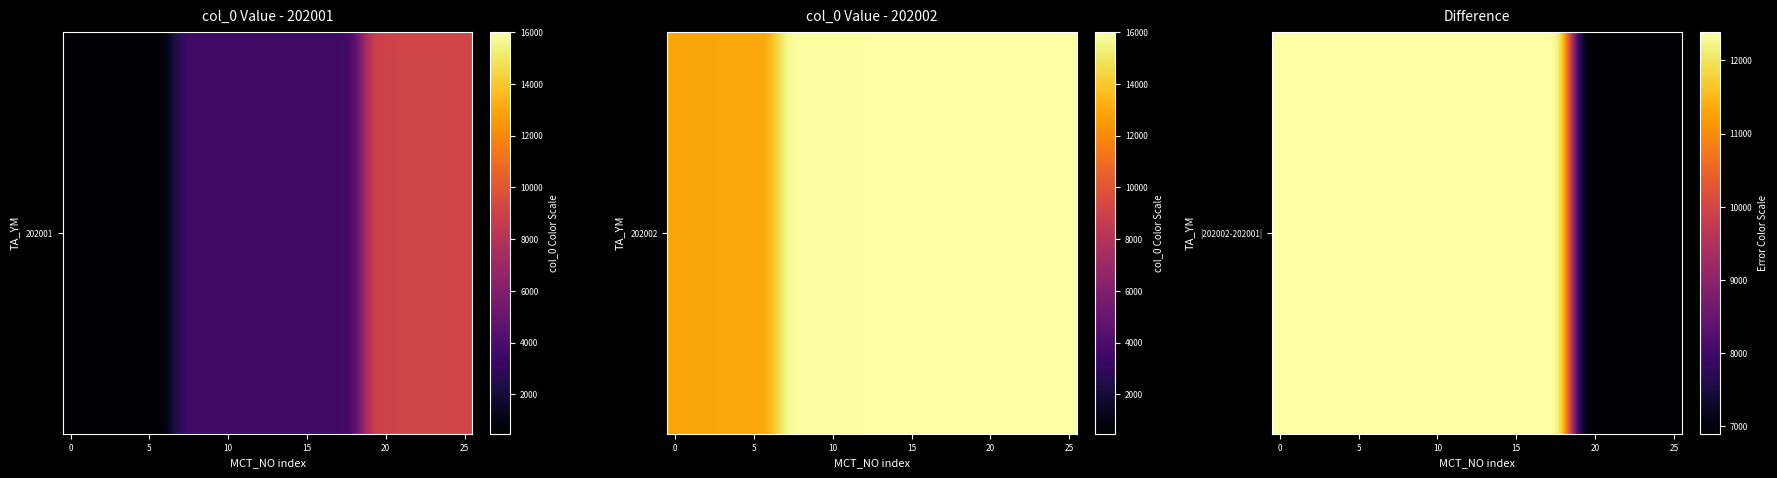

Count the number of values greater than 12380.

9